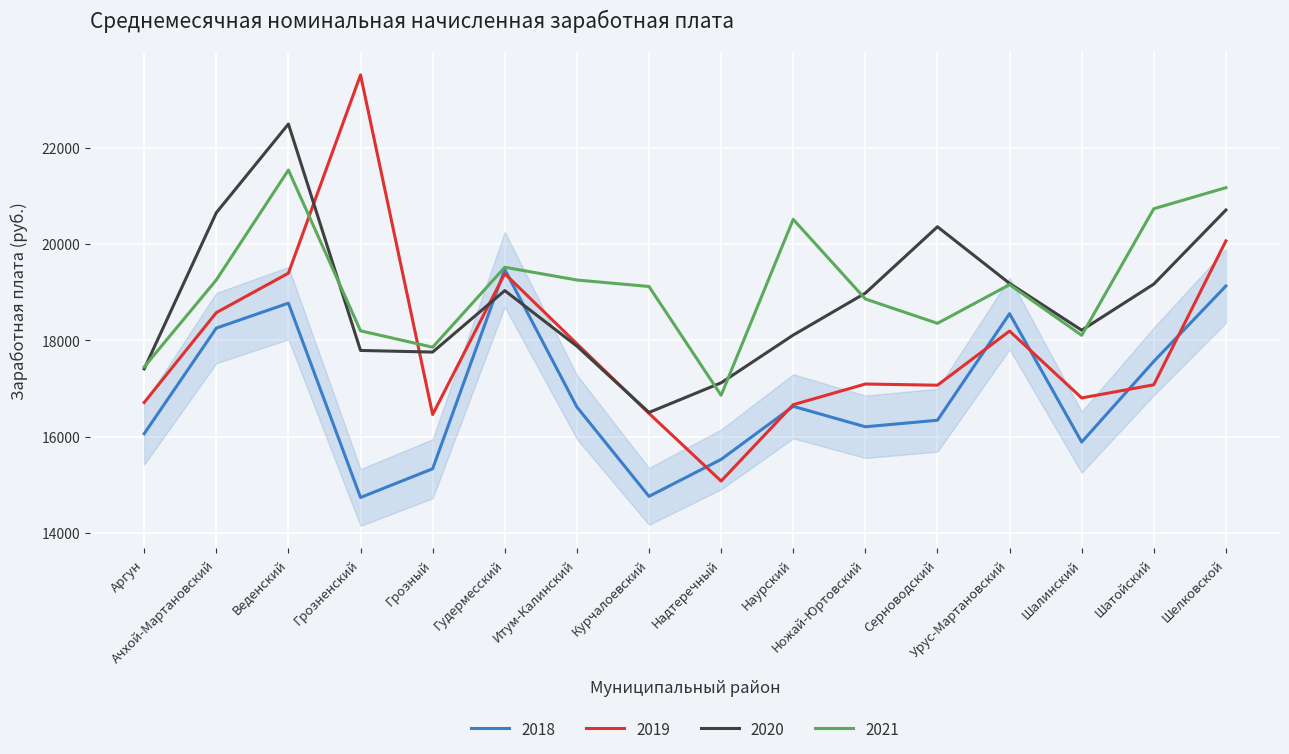

At which label does 2021 first exceed 19154?

Ачхой-Мартановский